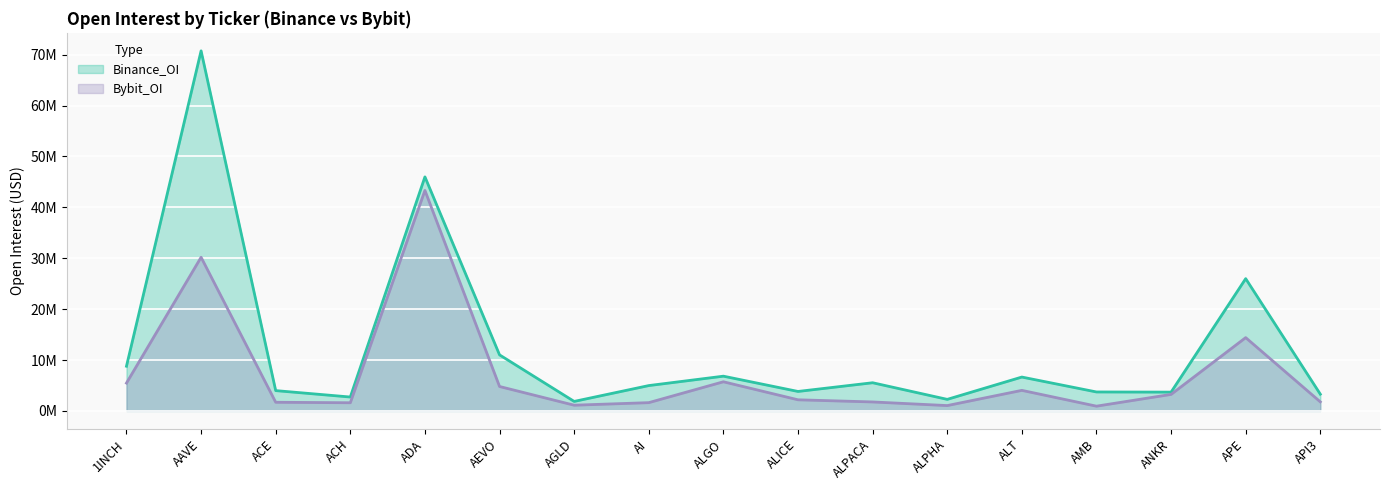

What is the maximum value for Bybit_OI?

43321829